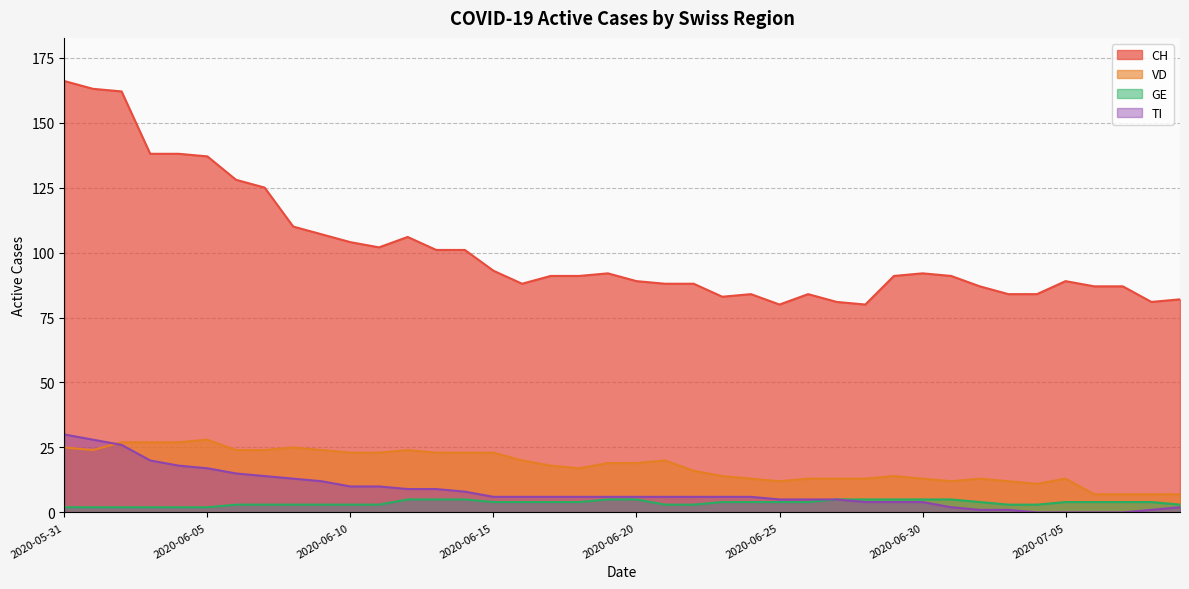

True or false: TI and GE intersect in this chart.

False